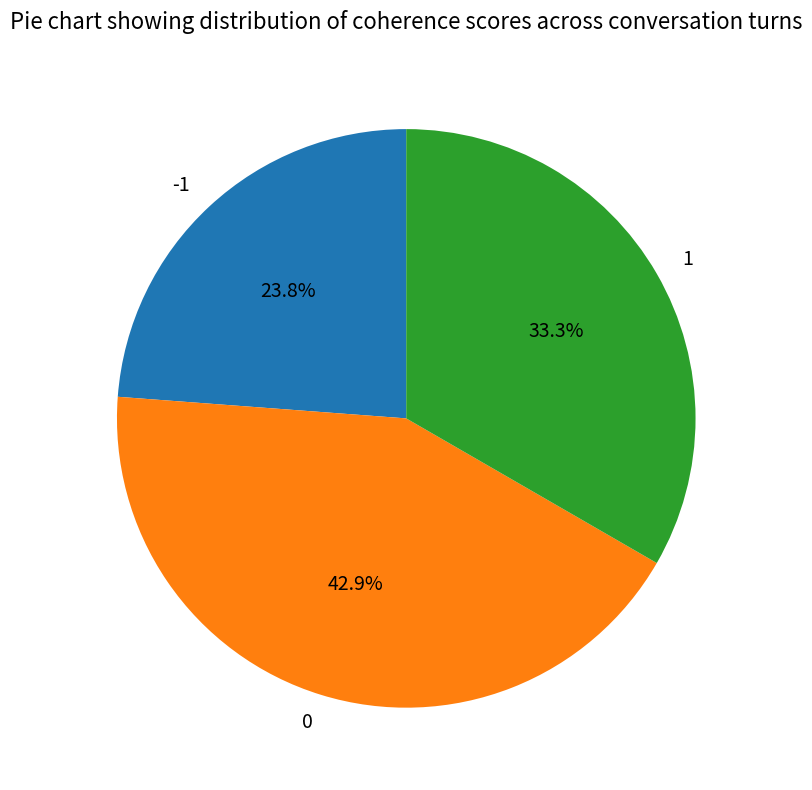

What is the smallest slice in the pie chart?

-1